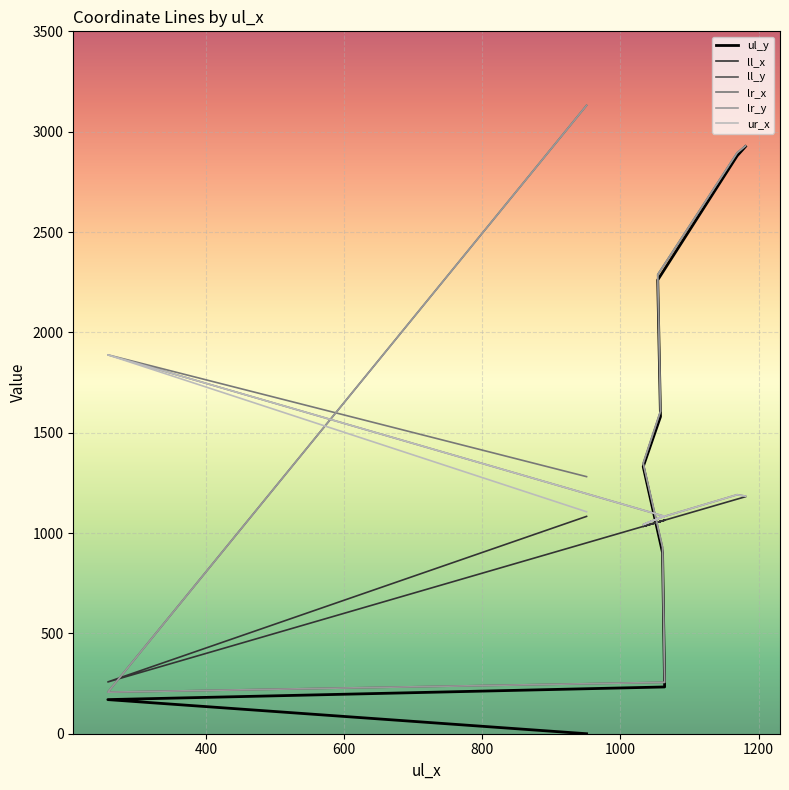

How many distinct data groups are displayed?

6